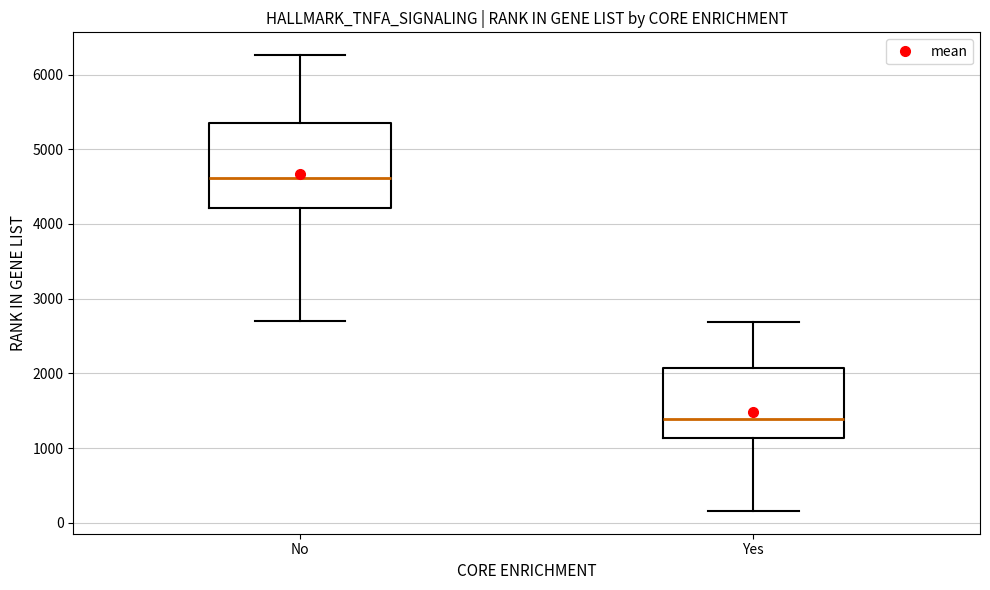

Reading left to right, read every box against the y-axis: the position of its median line, the range the box covers, and the ends of its whiskers. The values are not printed on the chart, so give them approximately, as read against the axis.

No: median 4600, box 4200 to 5400, whiskers 2700 to 6300
Yes: median 1400, box 1100 to 2100, whiskers 200 to 2700